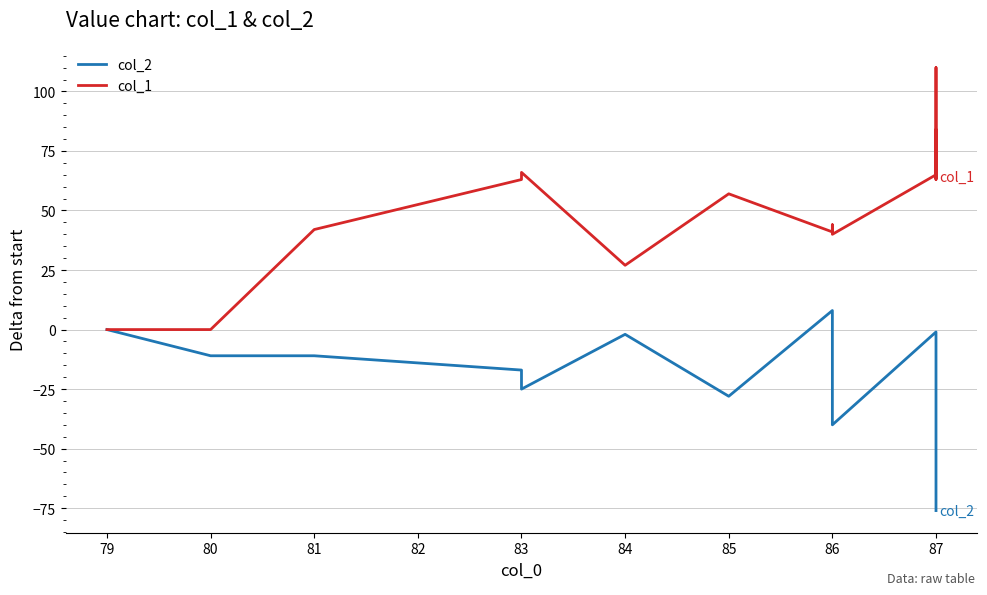

What is the maximum value shown in the chart?

110